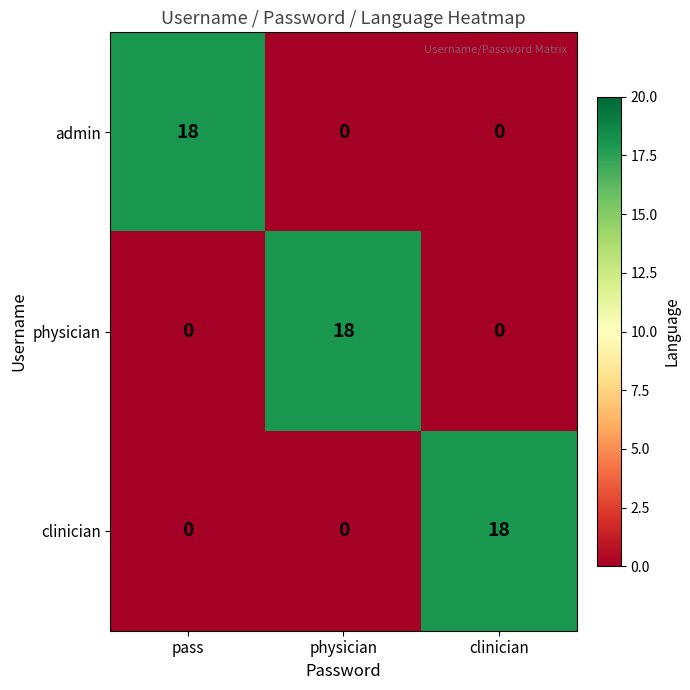

Count the physician values in the range 0 to 18.

3